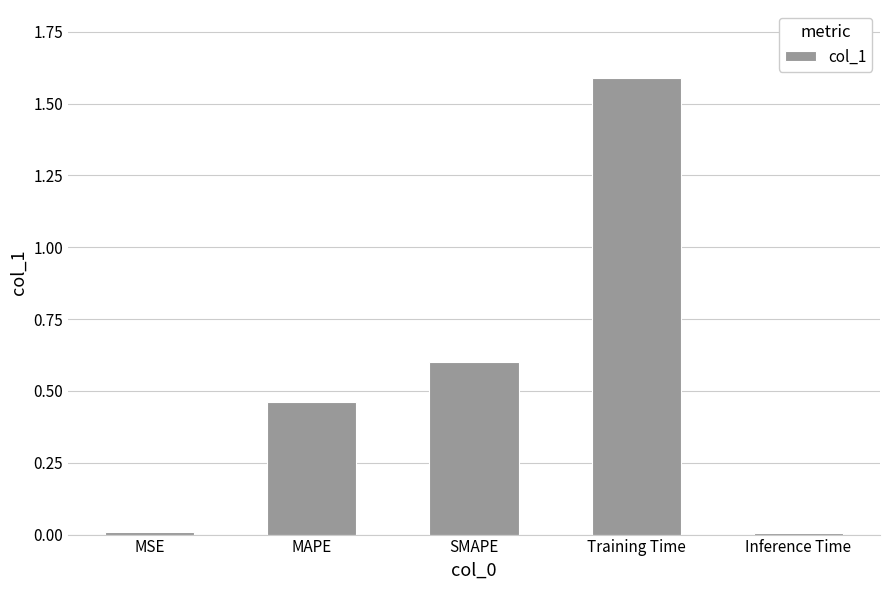

What is the difference between the second highest and minimum values?

0.6